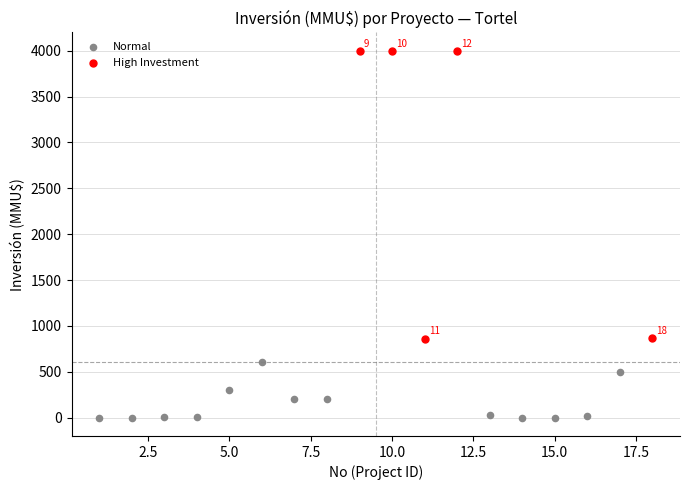

Which series has the largest Y range (max minus min)?

High Investment